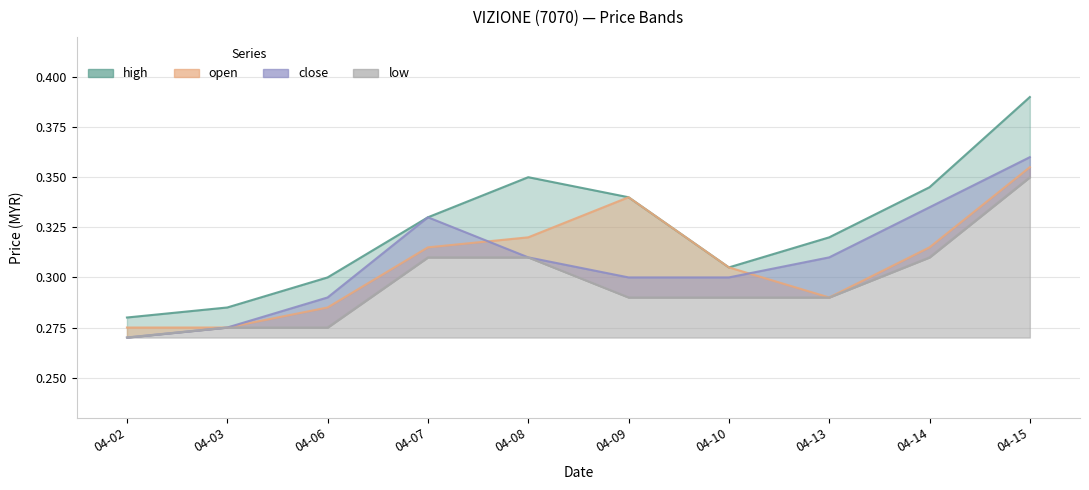

What is the maximum value shown in the chart?

0.4